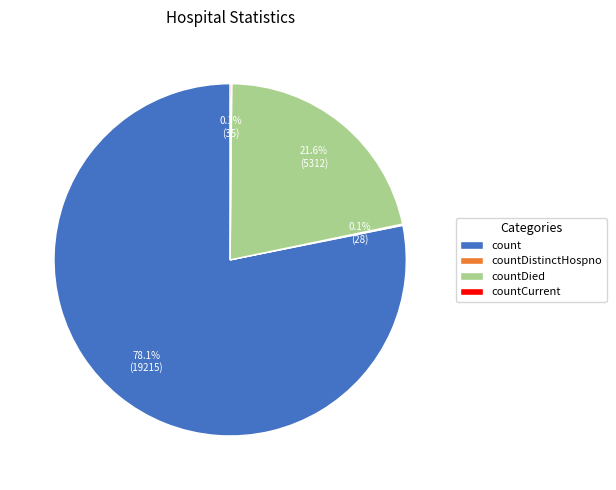

Which slice is the largest?

count